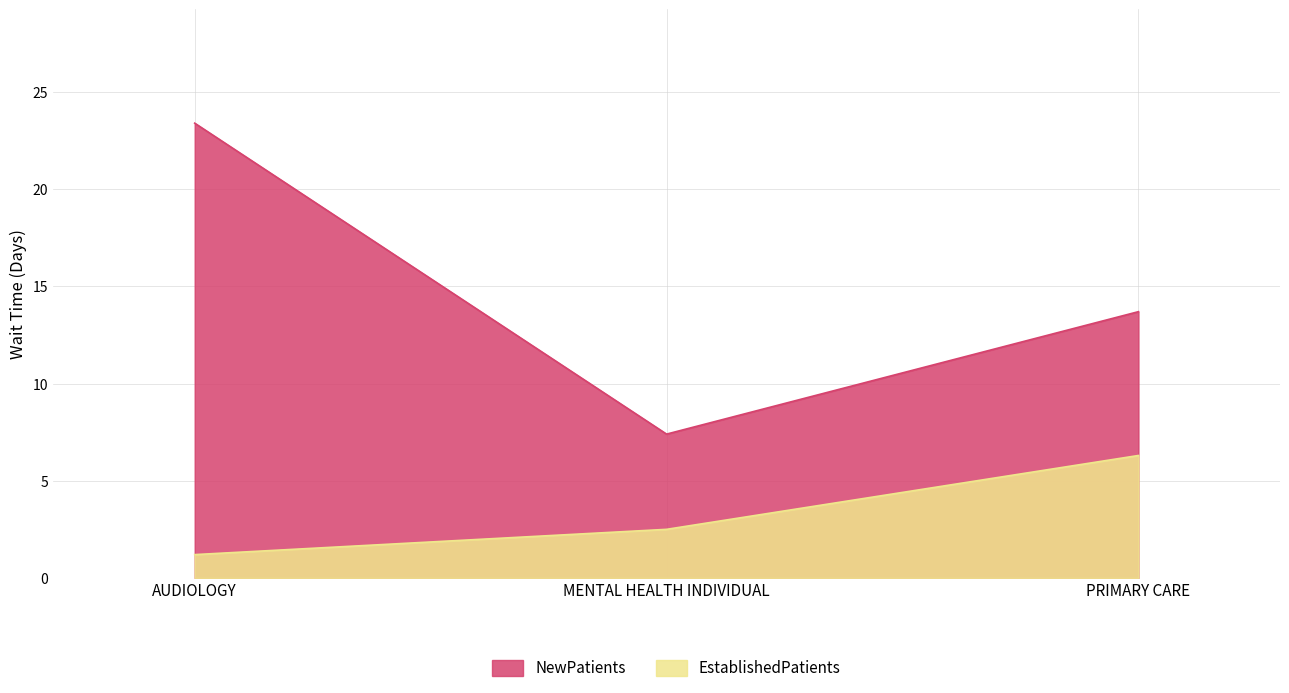

What is the difference between the highest and lowest values at MENTAL HEALTH INDIVIDUAL?

4.9